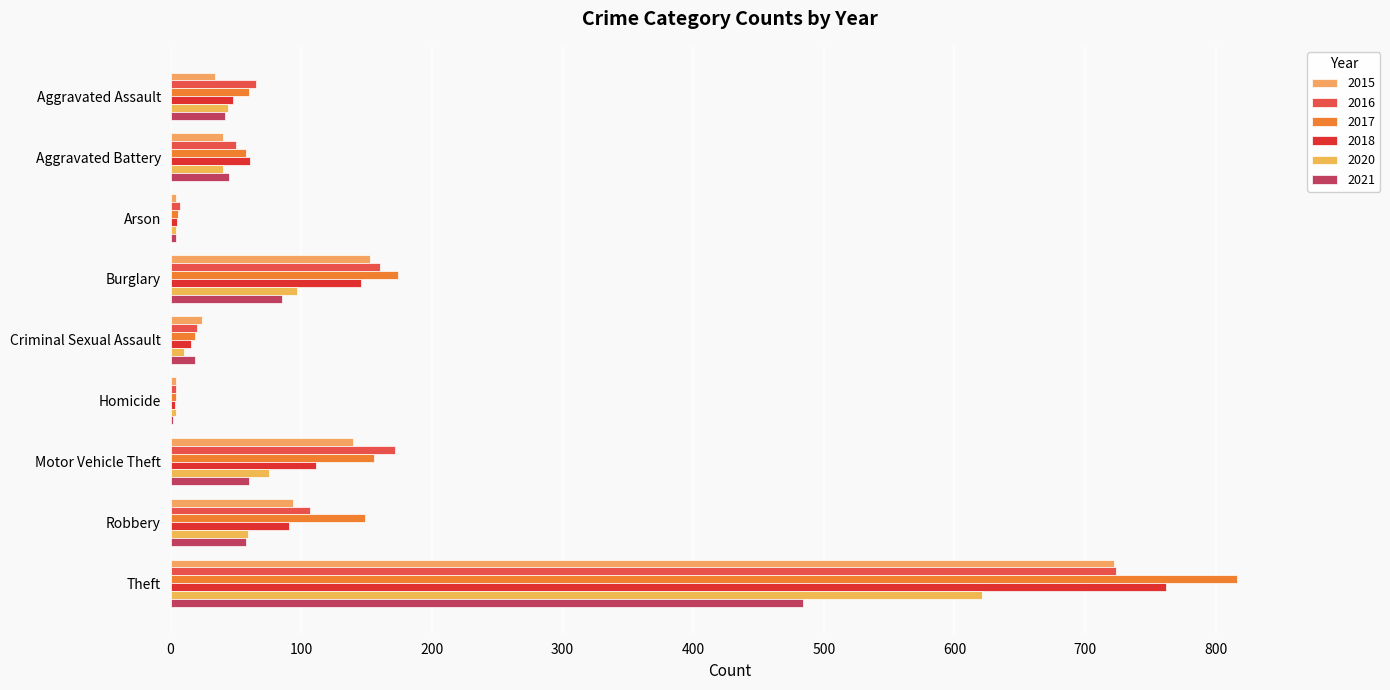

The 2020 series shows 40 at Aggravated Battery. True or false?

True